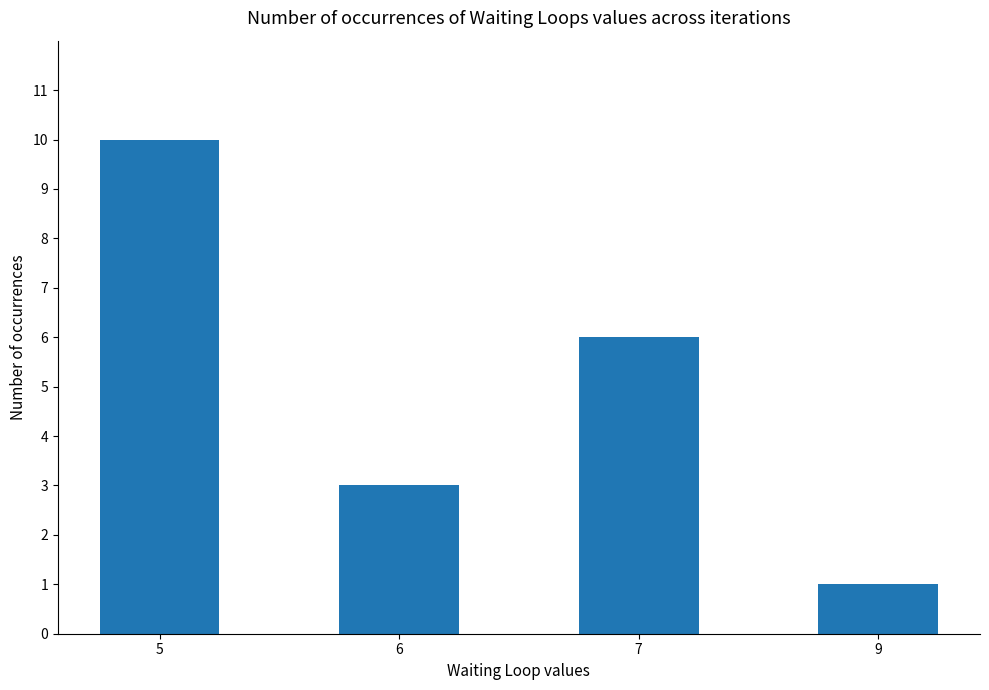

The chart shows a value of 17 at 5. True or false?

False